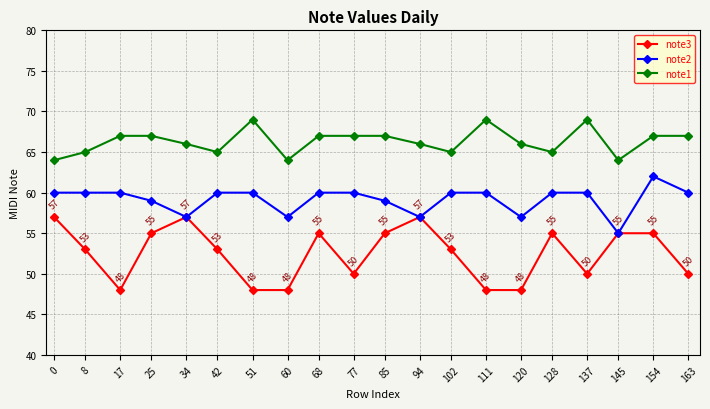

What is the value of the note1 point at the 15th from the left?

66